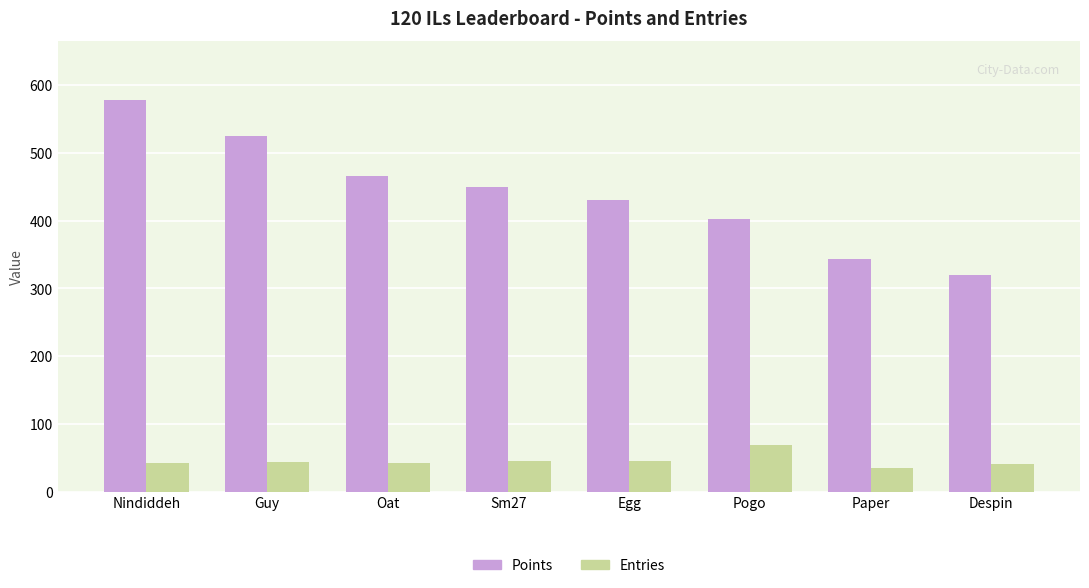

Which category has the lowest value in the Points series?

Despin